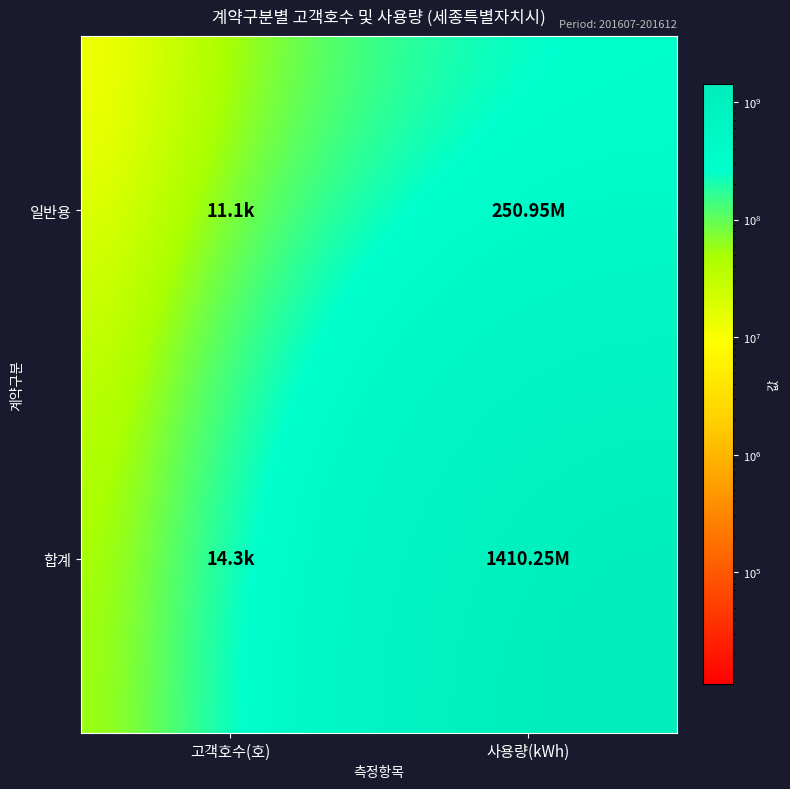

Rank the series by their maximum value, from highest to lowest.

합계, 일반용